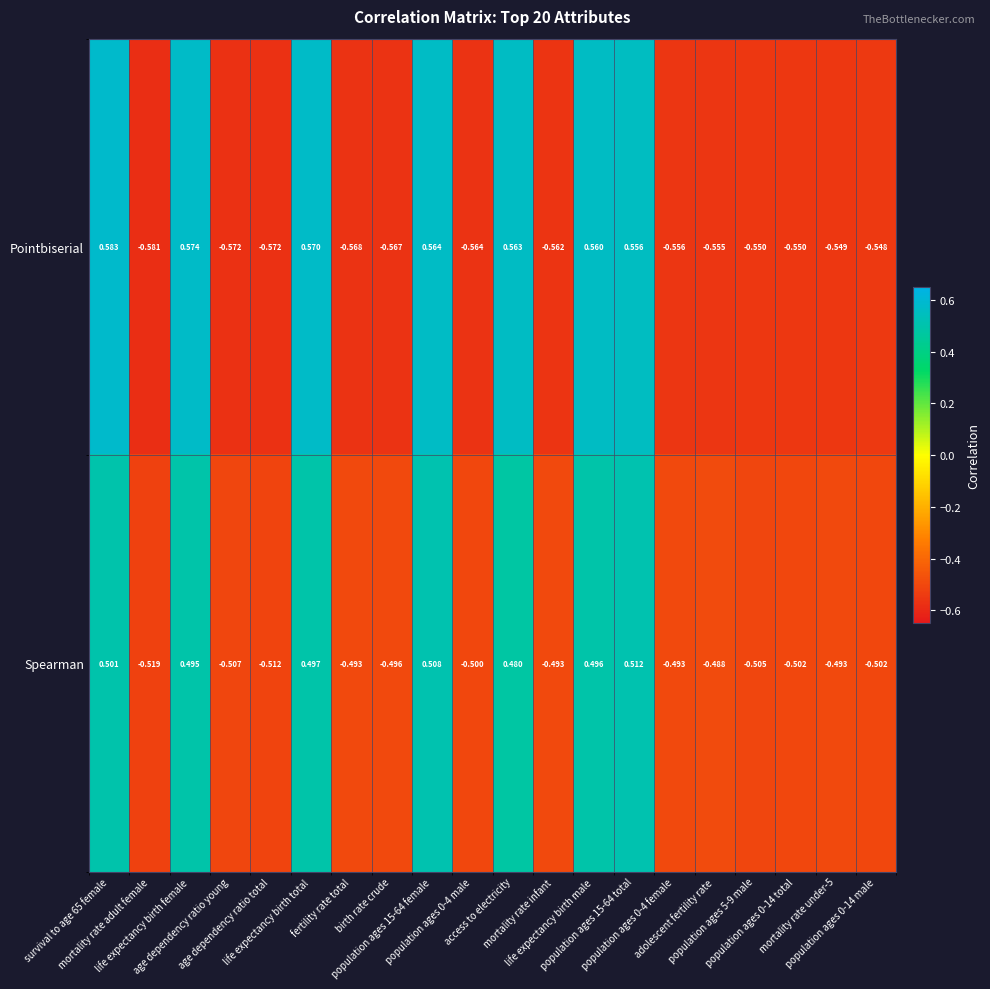

List the series in order of their overall mean, highest first.

Spearman, Pointbiserial